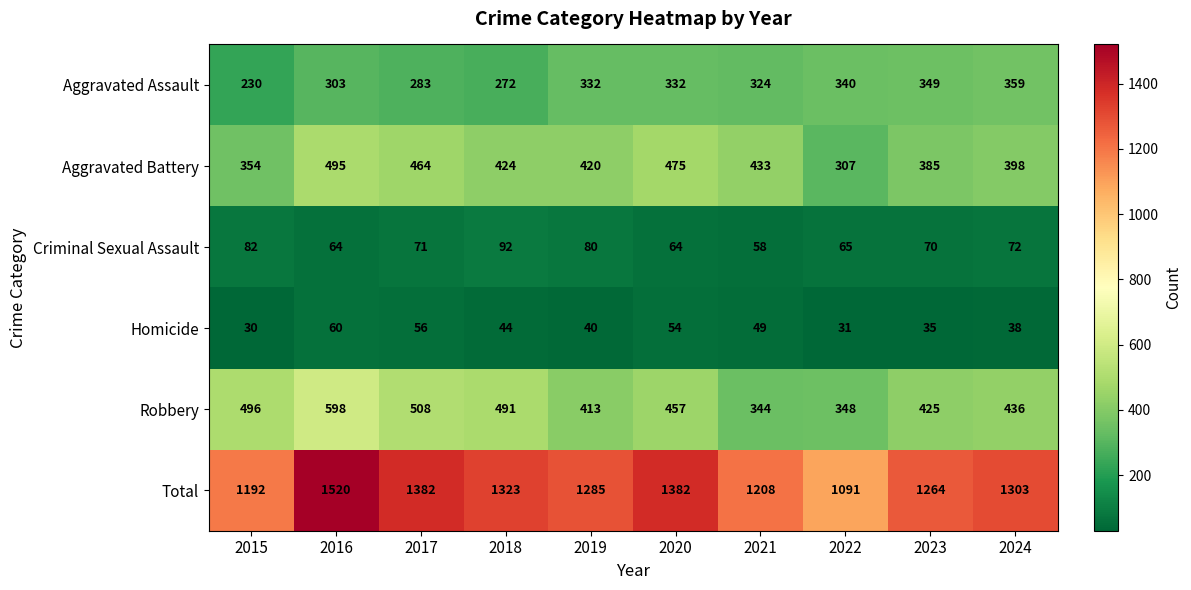

Which category has the lowest value in the Aggravated Battery series?

2022